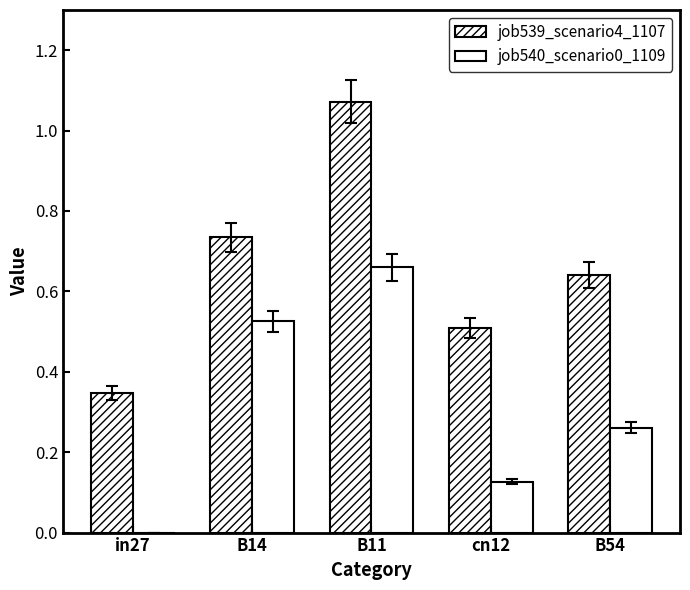

What position from the left is cn12?

4